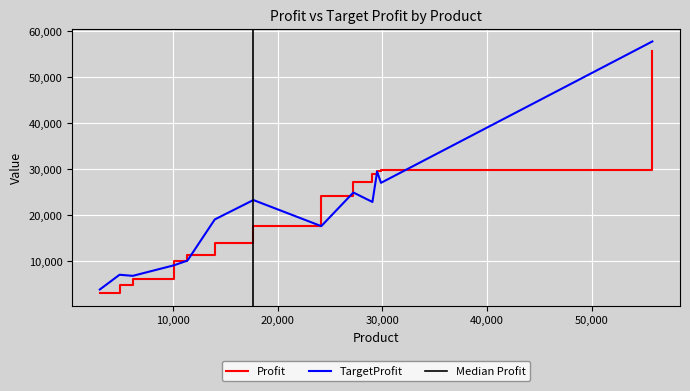

What is the smallest value displayed?

3000